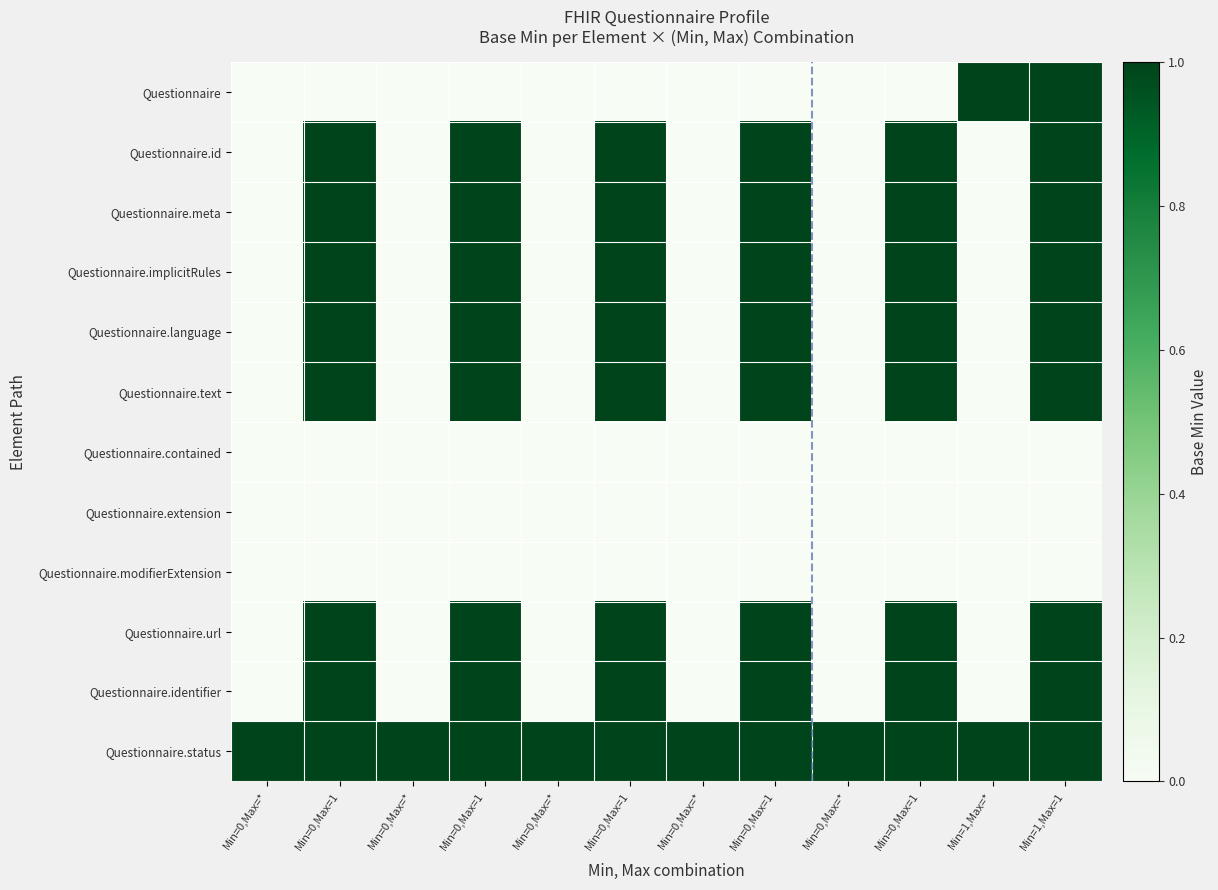

What is the total value across all series at Min=1,Max=*?

2